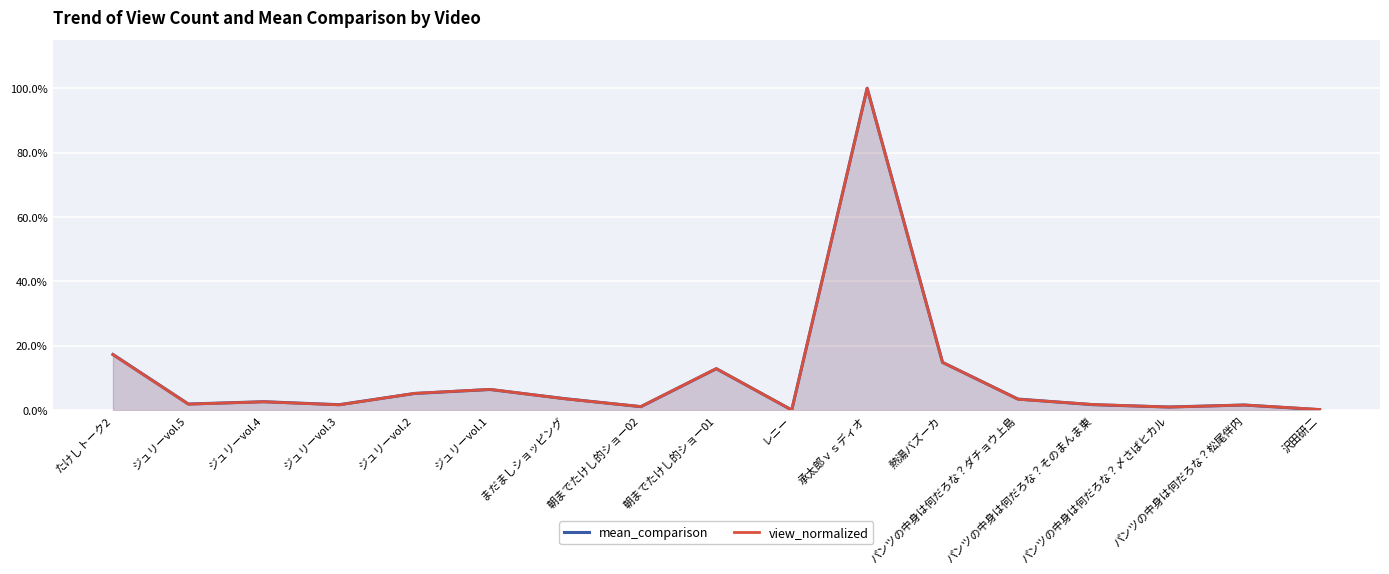

Read the view_normalized value at ジュリーvol.4.

2.5